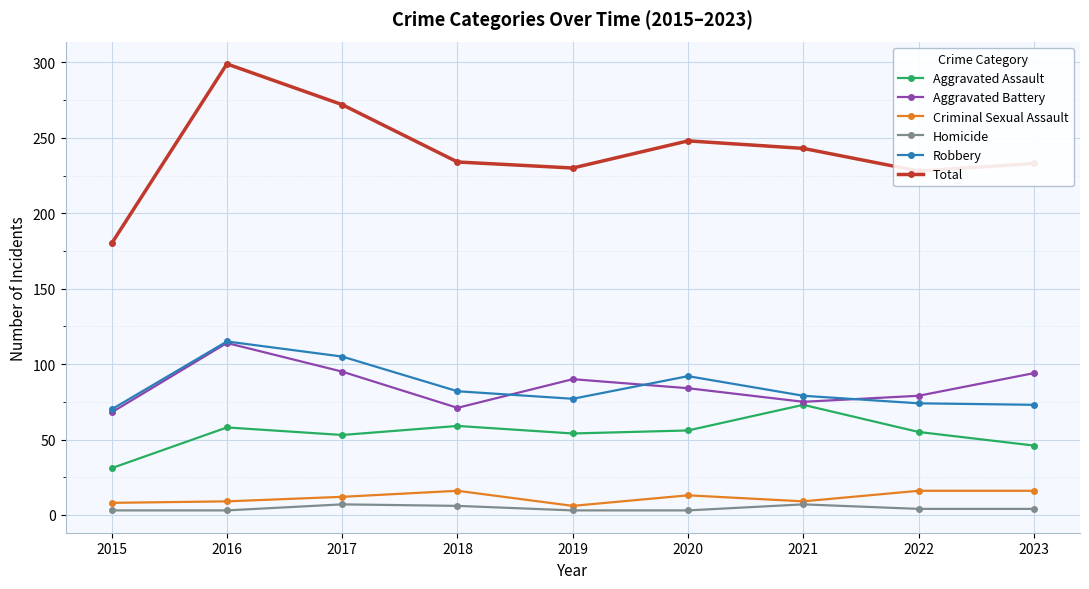

True or false: Homicide and Aggravated Assault intersect in this chart.

False